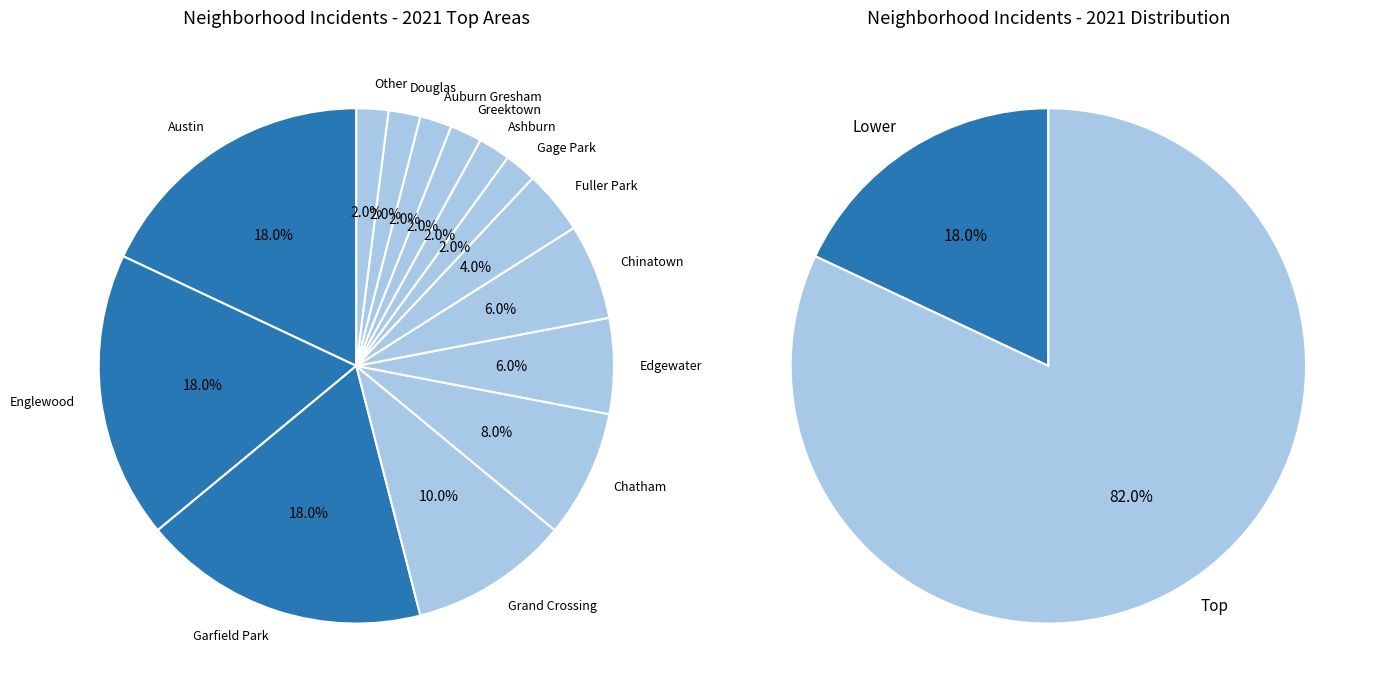

The Albany Park slice represents 11% of the pie. True or false?

False